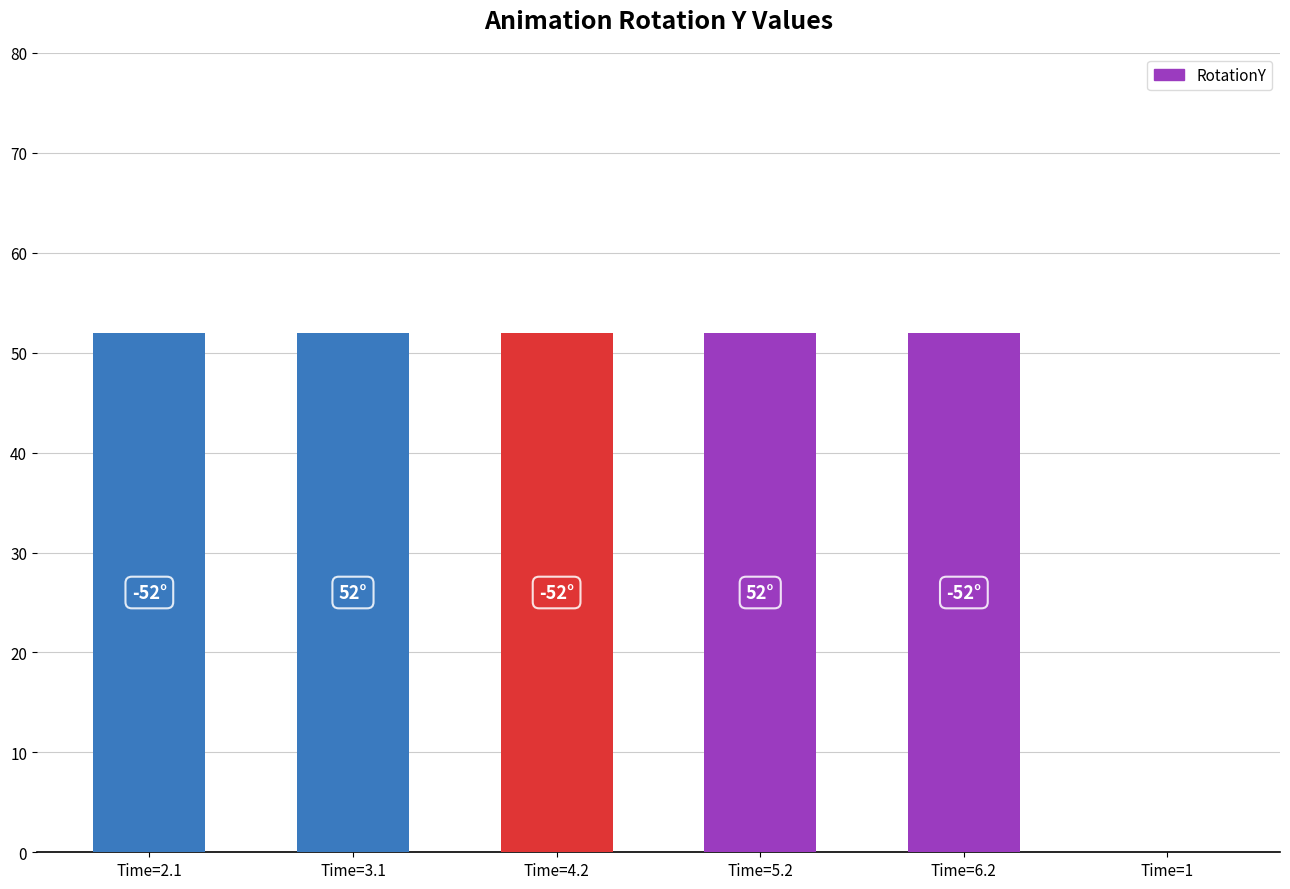

What is the greatest value displayed?

52